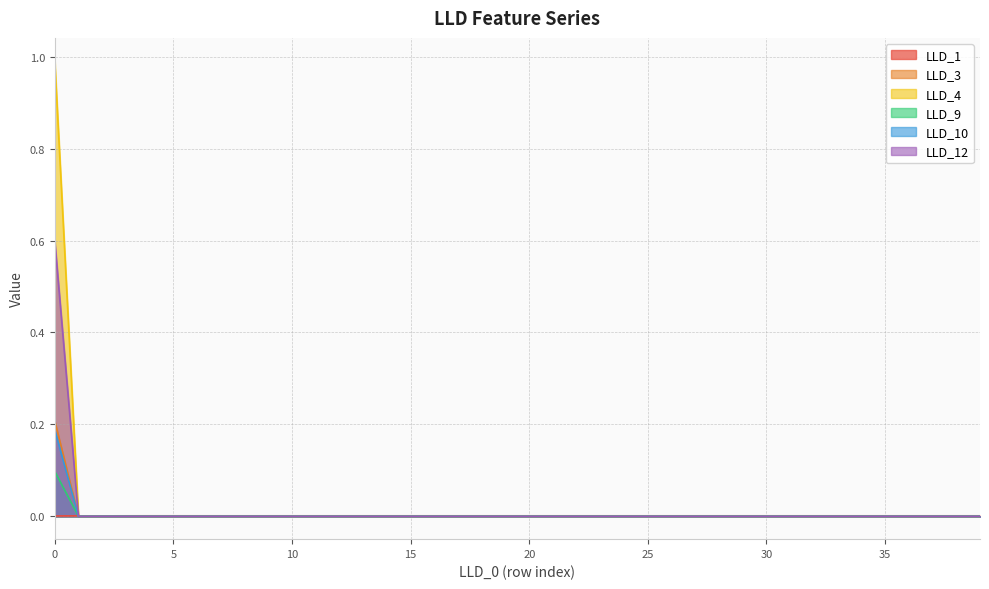

What is the label of the 23rd point from the left?

22